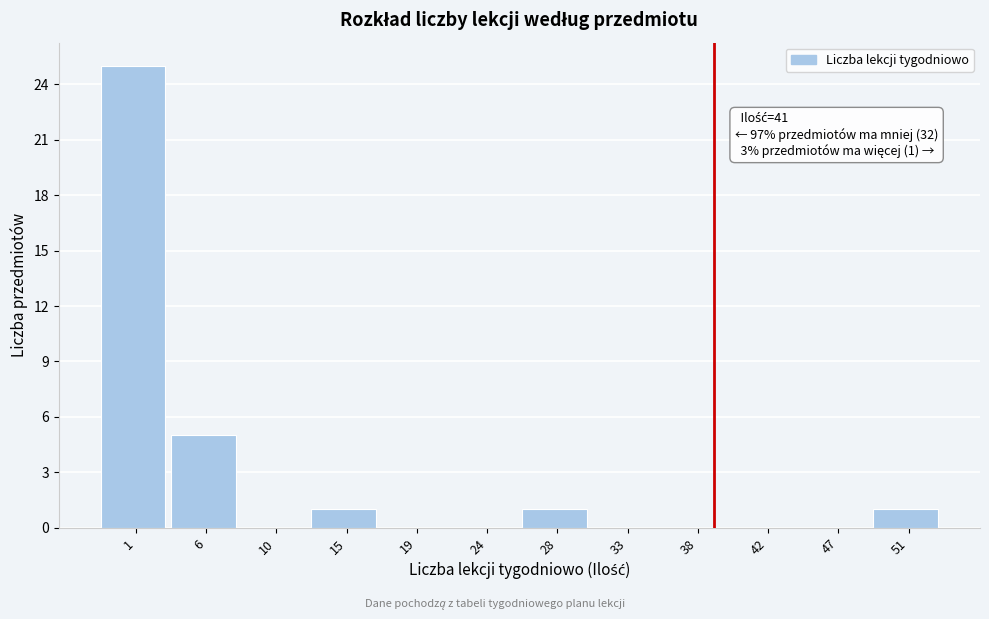

Reading right to left, extract all data points from this chart.

51=1	47=0	42=0	38=0	33=0	28=1	24=0	19=0	15=1	10=0	6=5	1=25